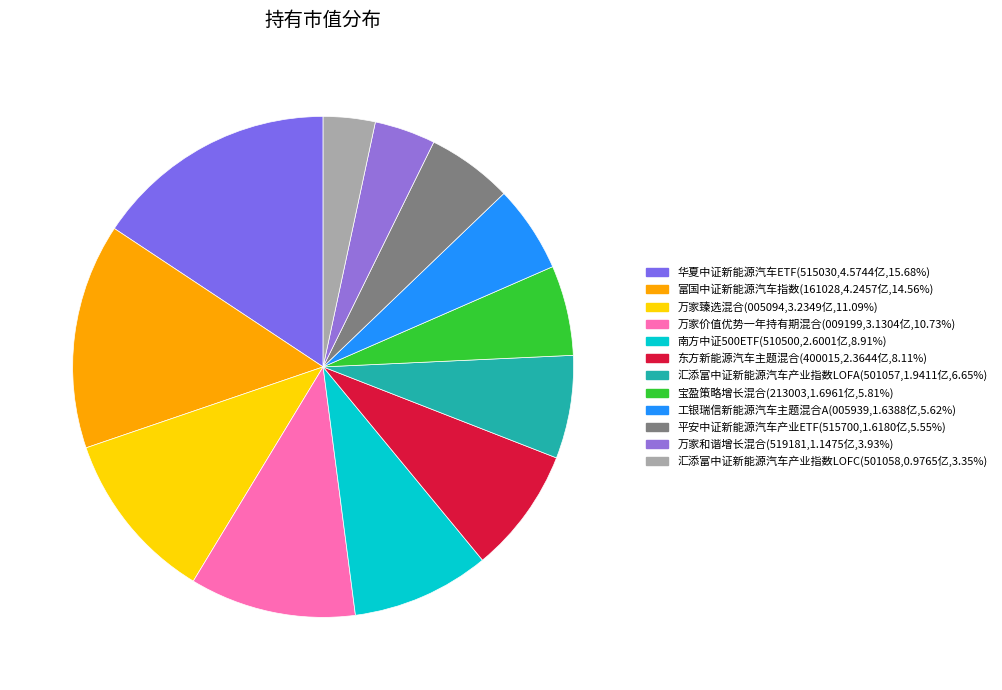

How many slices are in this pie chart?

12